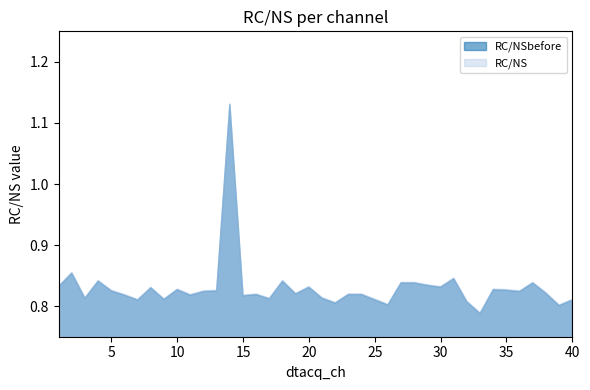

Which series has the widest spread of values?

RC/NS